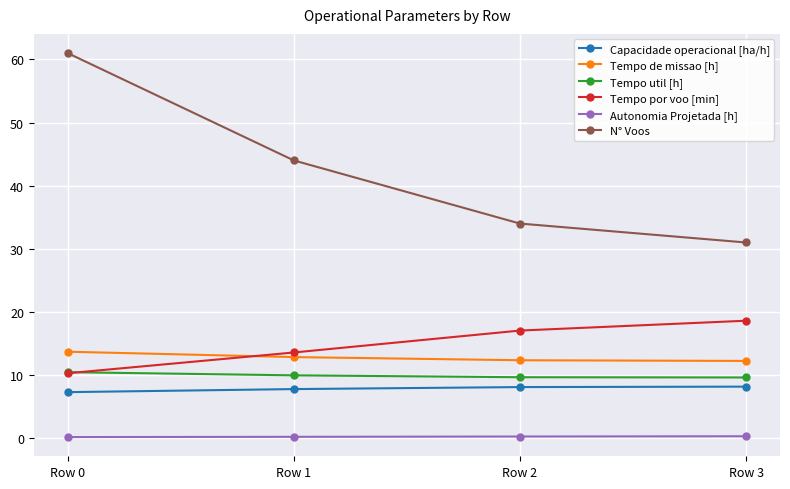

What are all the series names shown in the legend?

Capacidade operacional [ha/h], Tempo de missao [h], Tempo util [h], Tempo por voo [min], Autonomia Projetada [h], N° Voos